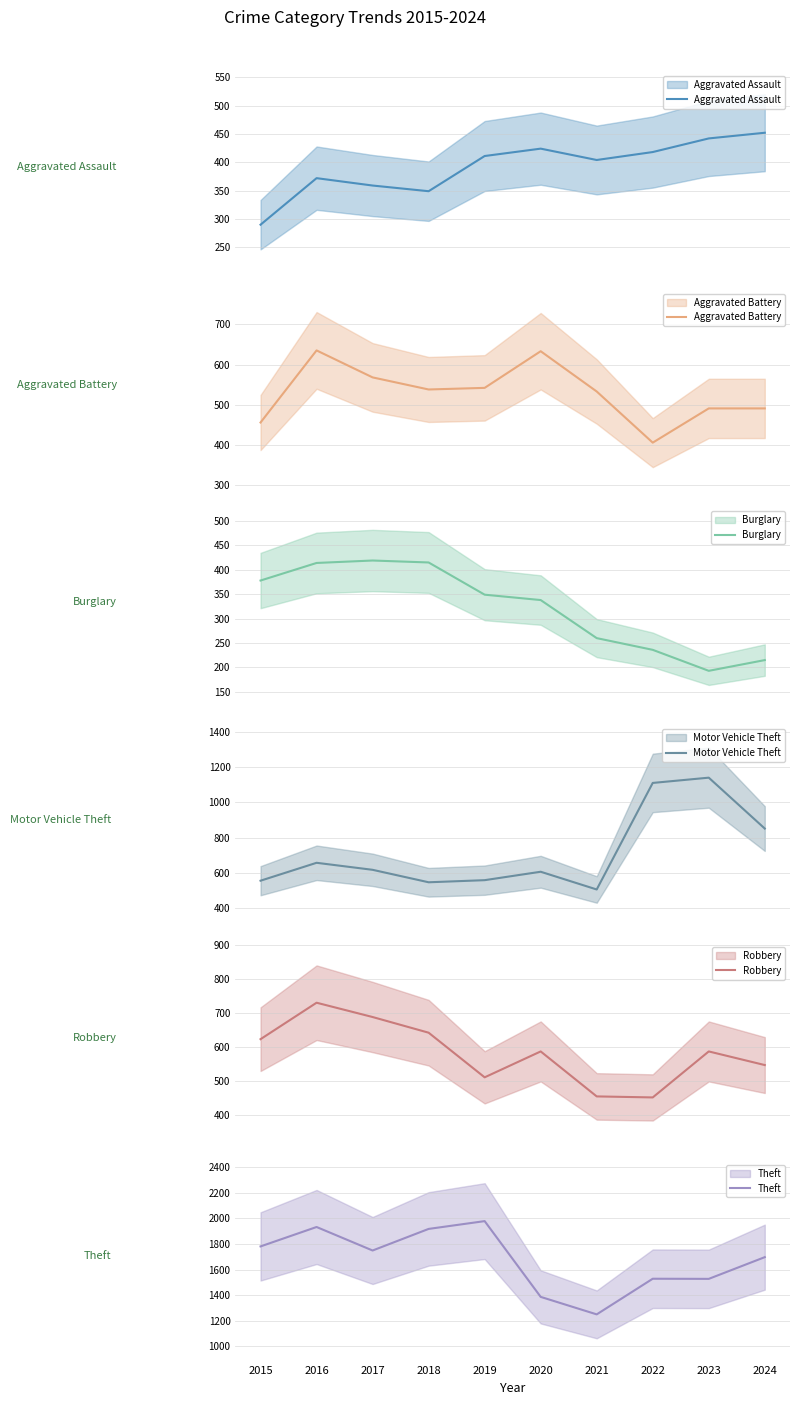

How many interior local valleys does the Burglary series have?

1